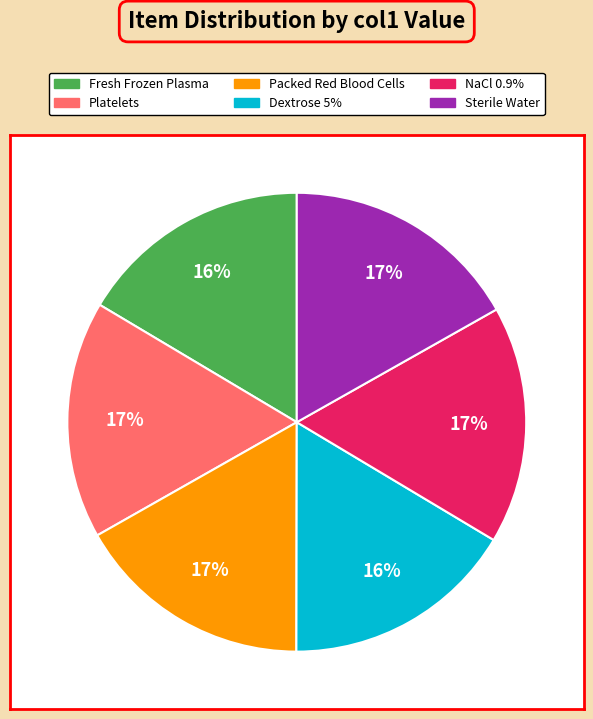

Is Platelets the majority of the pie?

No